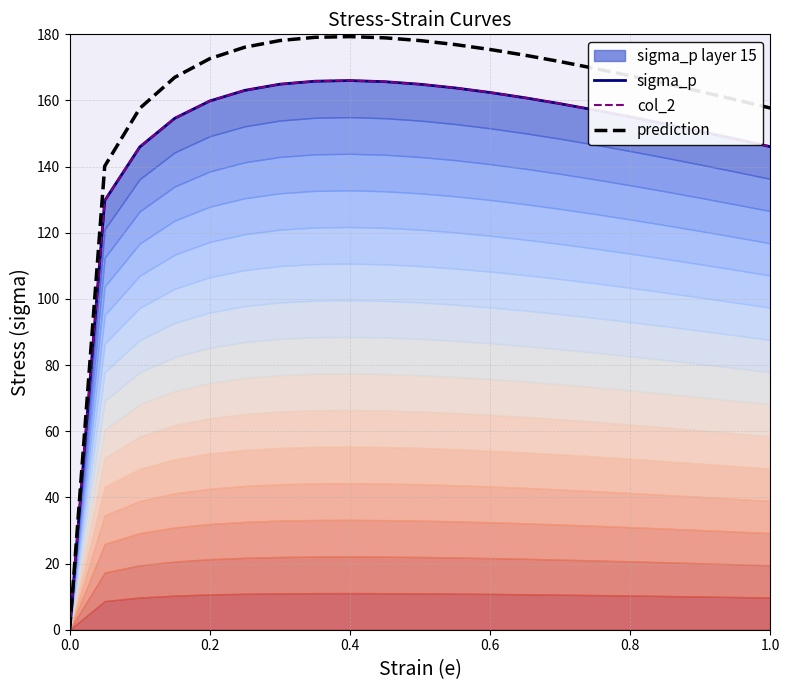

True or false: prediction and col_2 intersect in this chart.

False